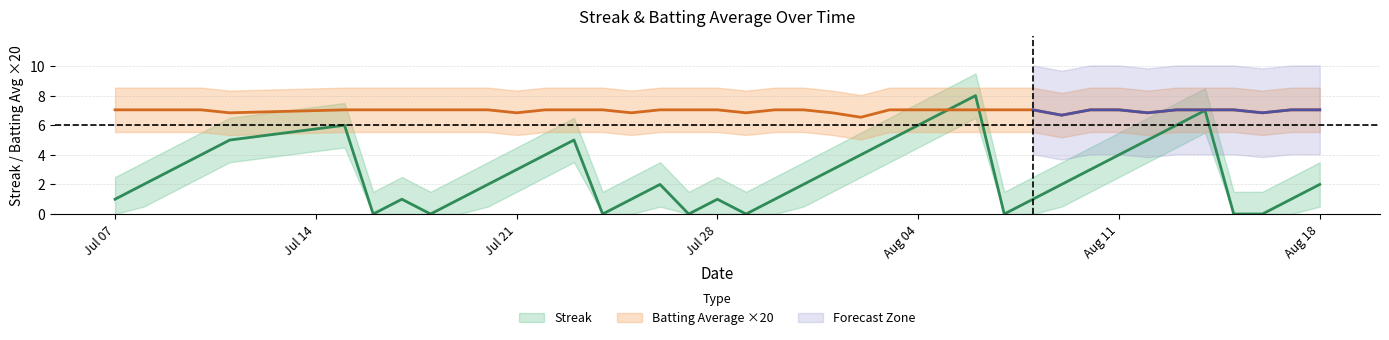

Which series has the largest total across all categories?

batting_avg